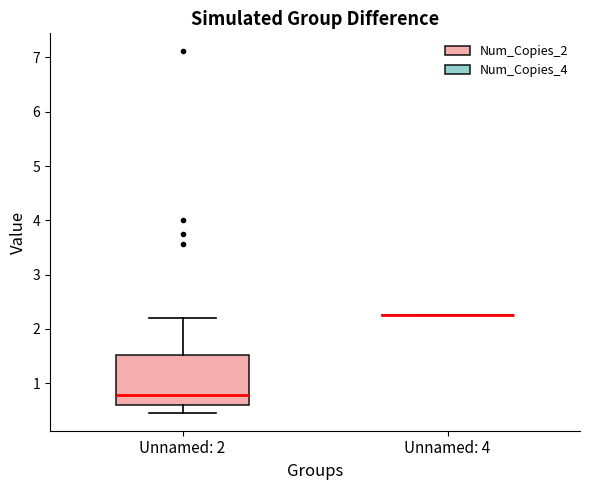

Reading left to right, read every box against the y-axis: the position of its median line, the range the box covers, and the ends of its whiskers. The values are not printed on the chart, so give them approximately, as read against the axis.

Unnamed: 2: median 0.8, box 0.6 to 1.5, whiskers 0.5 to 2.2
Unnamed: 4: box collapsed to a line at 2.3, whiskers 2.3 to 2.3